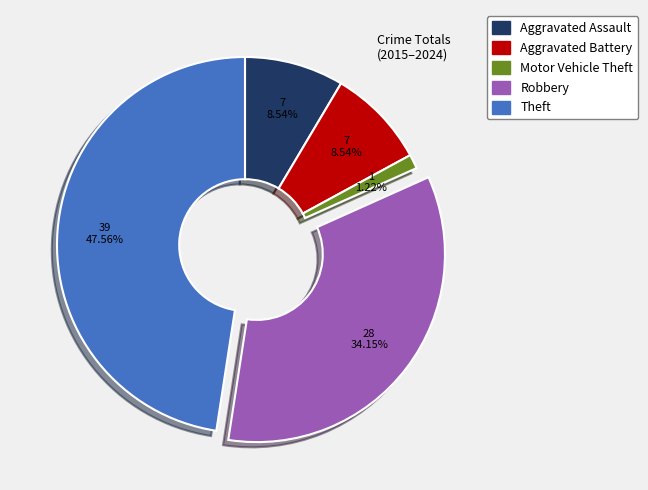

Between Theft and Aggravated Assault, which is larger?

Theft